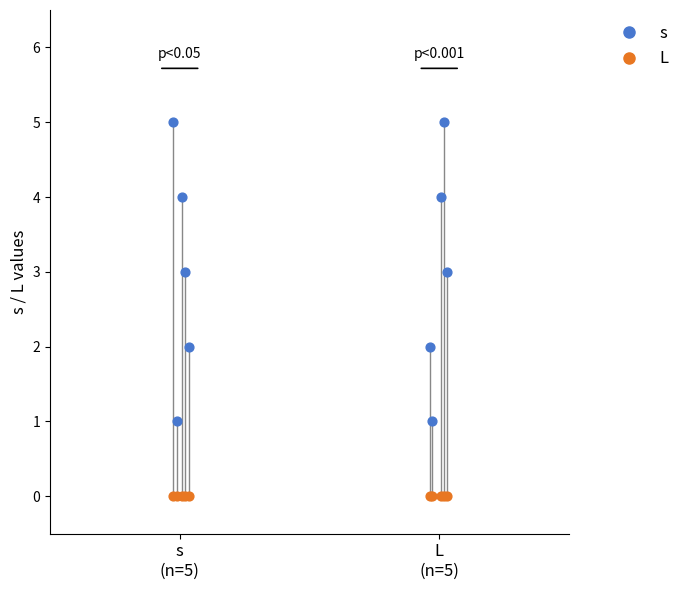

Which series reaches the minimum Y coordinate?

L